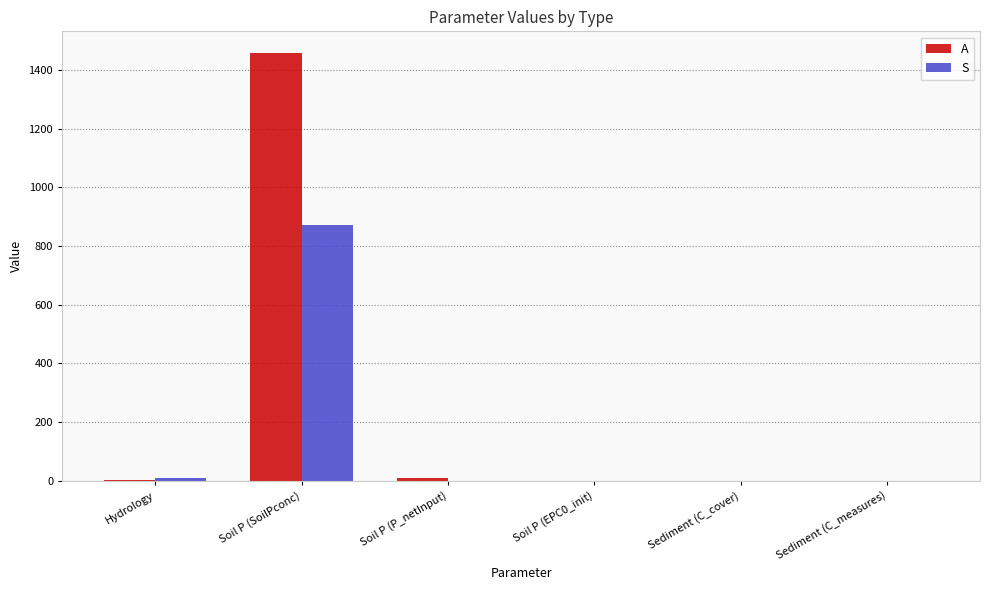

What is the sum of all S values?

883.0